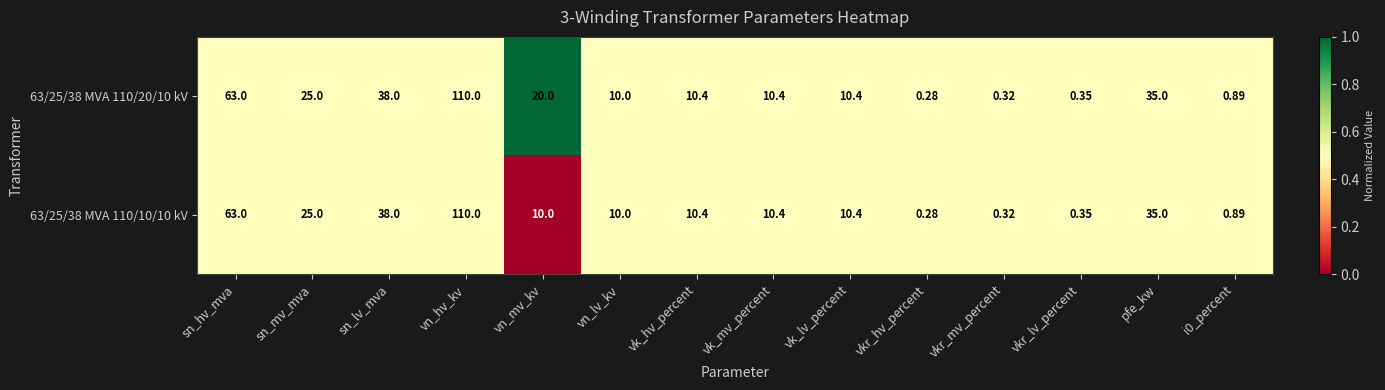

Is the value of 63/25/38 MVA 110/10/10 kV at sn_mv_mva greater than the value of 63/25/38 MVA 110/20/10 kV at vkr_hv_percent?

Yes